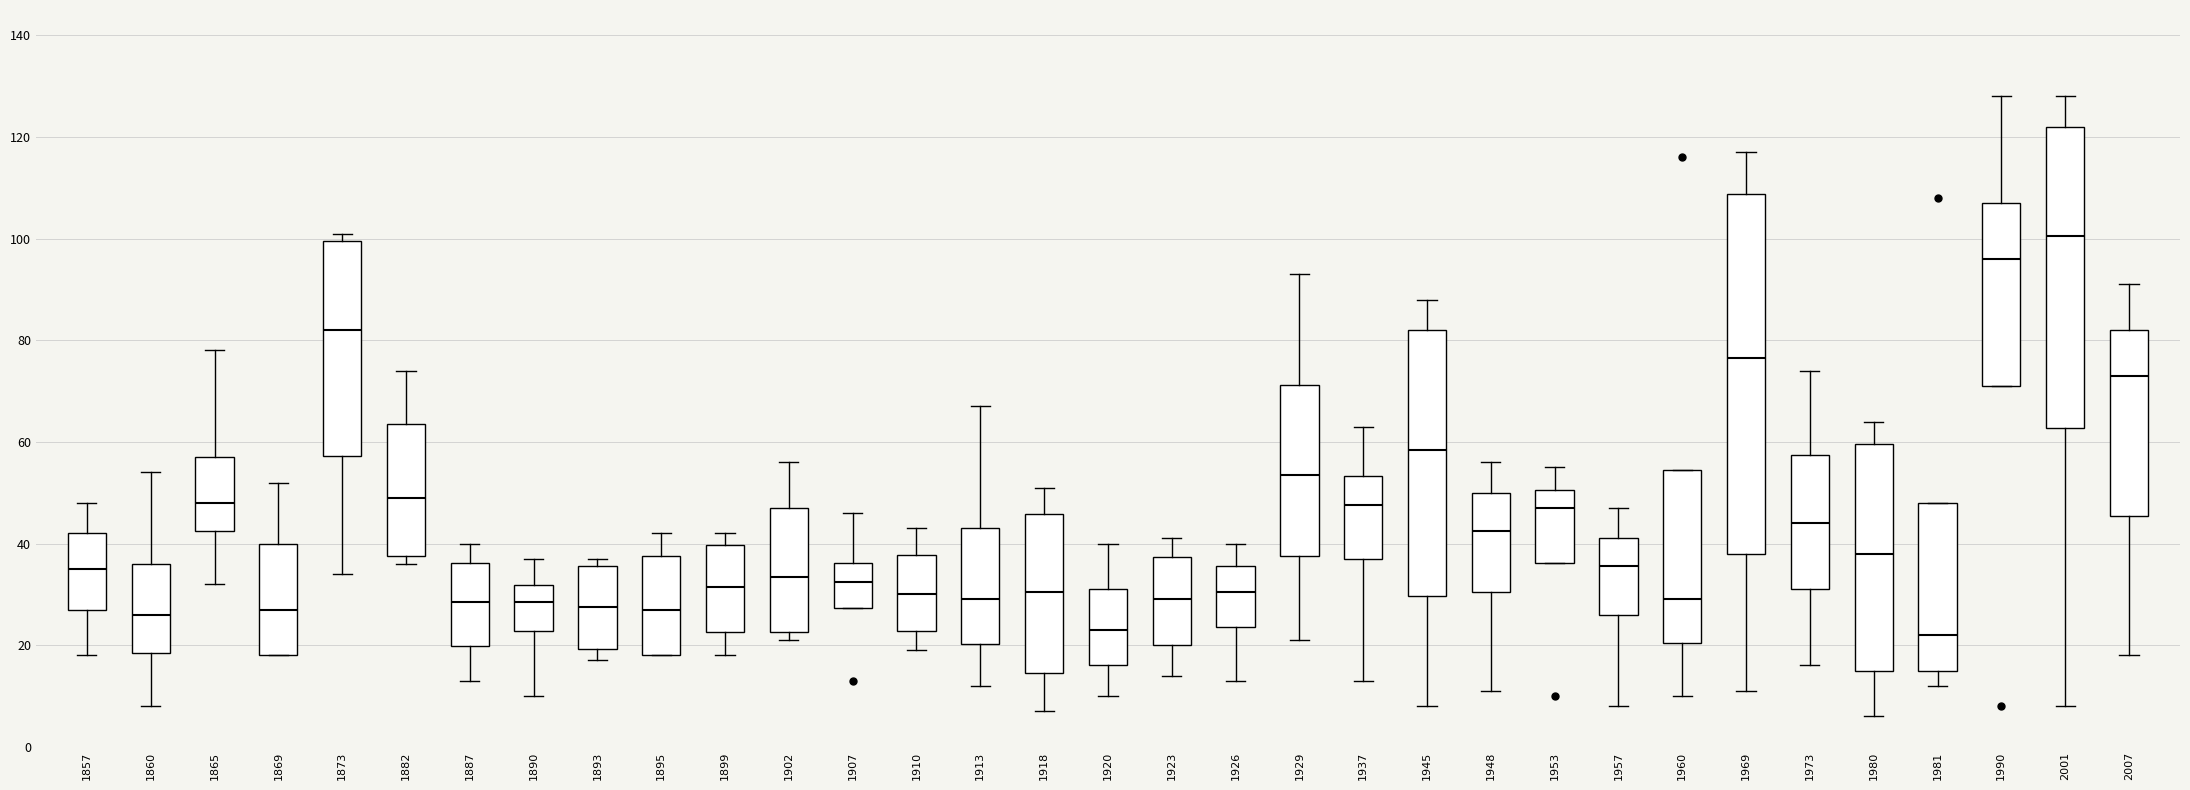

Reading left to right, transcribe this box plot: for each box, give where its median line is, the range the box spans, and where its two whiskers end, as read against the y-axis. The values are not printed on the chart, so give them approximately, as read against the axis.

1857: median 36, box 28 to 42, whiskers 18 to 48
1860: median 26, box 18 to 36, whiskers 8 to 54
1865: median 48, box 42 to 58, whiskers 32 to 78
1869: median 28, box 18 to 40, whiskers 18 to 52
1873: median 82, box 58 to 100, whiskers 34 to 102
1882: median 50, box 38 to 64, whiskers 36 to 74
1887: median 28, box 20 to 36, whiskers 14 to 40
1890: median 28, box 22 to 32, whiskers 10 to 38
1893: median 28, box 20 to 36, whiskers 18 to 38
1895: median 28, box 18 to 38, whiskers 18 to 42
1899: median 32, box 22 to 40, whiskers 18 to 42
1902: median 34, box 22 to 48, whiskers 22 (just below the box's lower edge) to 56
1907: median 32, box 28 to 36, whiskers 28 to 46
1910: median 30, box 22 to 38, whiskers 20 to 44
1913: median 30, box 20 to 44, whiskers 12 to 68
1918: median 30, box 14 to 46, whiskers 8 to 52
1920: median 24, box 16 to 32, whiskers 10 to 40
1923: median 30, box 20 to 38, whiskers 14 to 42
1926: median 30, box 24 to 36, whiskers 14 to 40
1929: median 54, box 38 to 72, whiskers 22 to 94
1937: median 48, box 38 to 54, whiskers 14 to 64
1945: median 58, box 30 to 82, whiskers 8 to 88
1948: median 42, box 30 to 50, whiskers 12 to 56
1953: median 48, box 36 to 50, whiskers 36 to 56
1957: median 36, box 26 to 42, whiskers 8 to 48
1960: median 30, box 20 to 54, whiskers 10 to 54
1969: median 76, box 38 to 108, whiskers 12 to 118
1973: median 44, box 32 to 58, whiskers 16 to 74
1980: median 38, box 16 to 60, whiskers 6 to 64
1981: median 22, box 16 to 48, whiskers 12 to 48
1990: median 96, box 72 to 108, whiskers 72 to 128
2001: median 100, box 62 to 122, whiskers 8 to 128
2007: median 74, box 46 to 82, whiskers 18 to 92